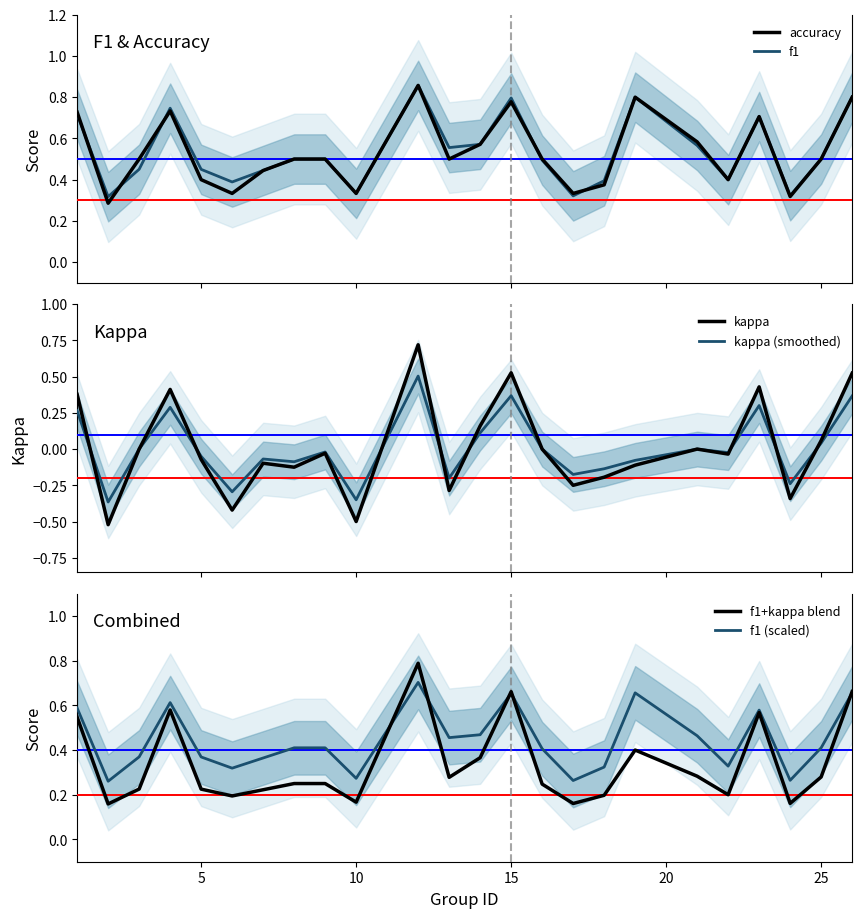

The f1 (scaled) series shows 0.2 at 25. True or false?

False